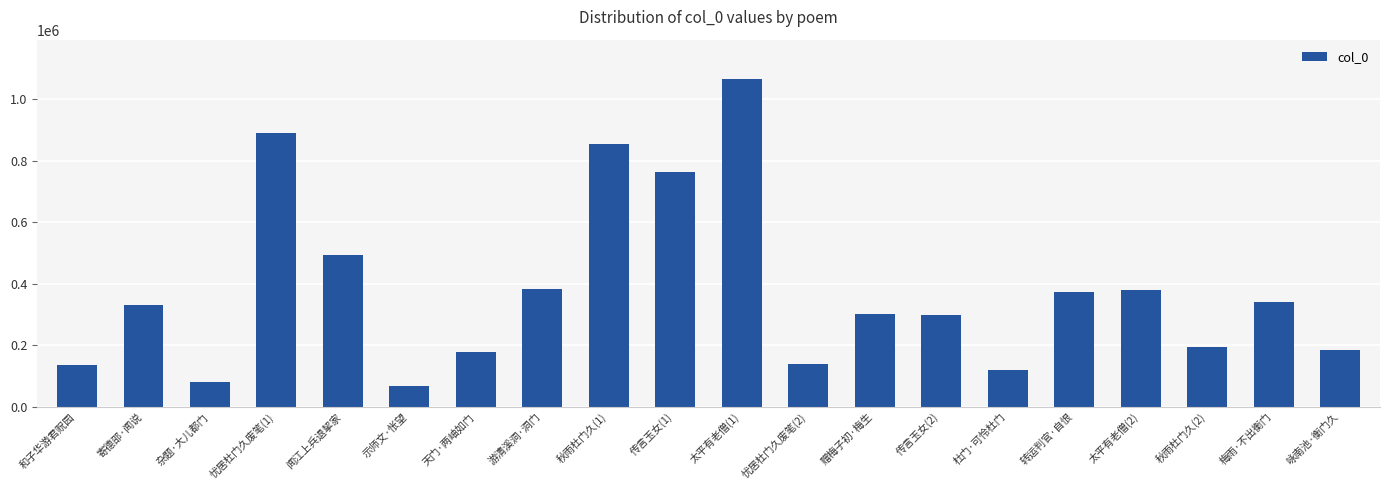

How many data points does each series have?

20